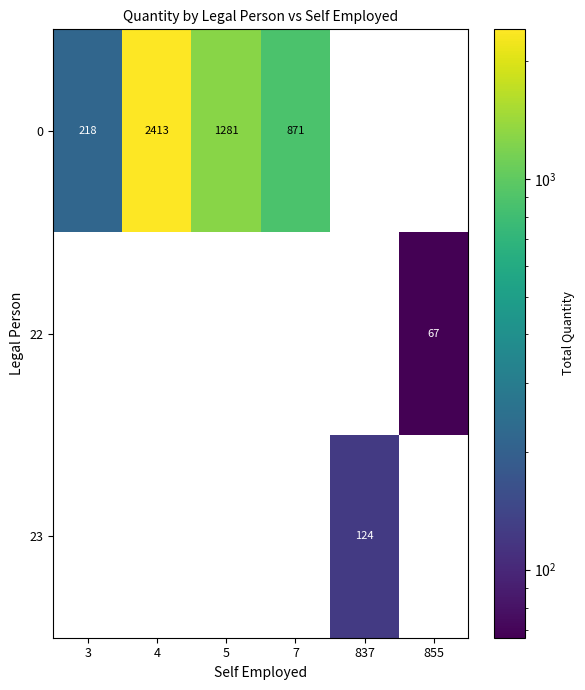

At how many categories does at least one series exceed 948?

2